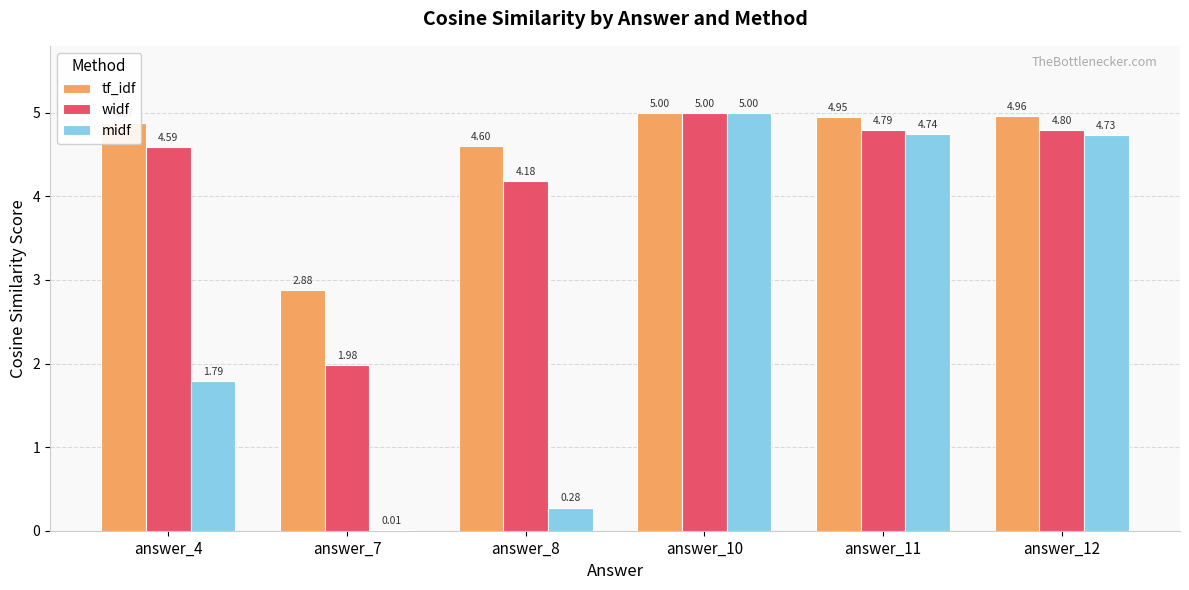

Is it true that widf equals 2.6 at answer_7?

False